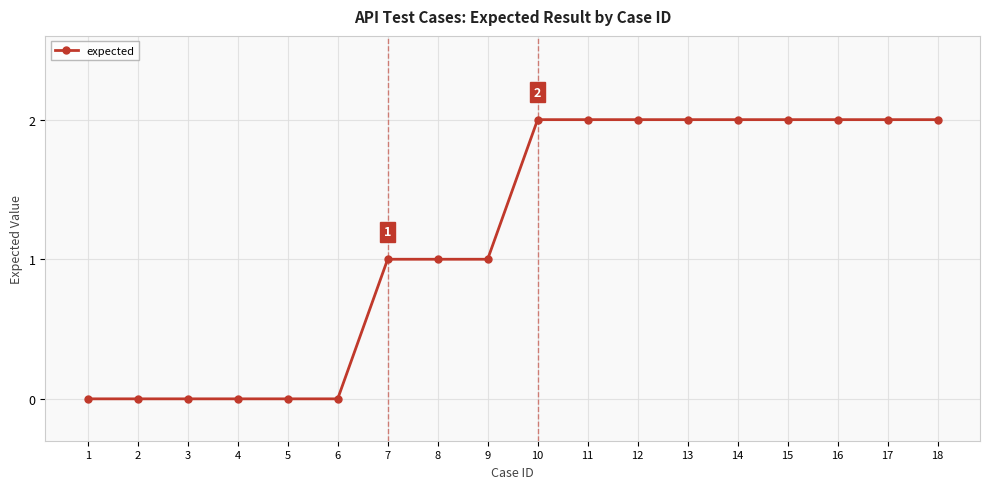

Reading left to right, transcribe all the data shown in this chart.

0	0	0	0	0	0	1	1	1	2	2	2	2	2	2	2	2	2